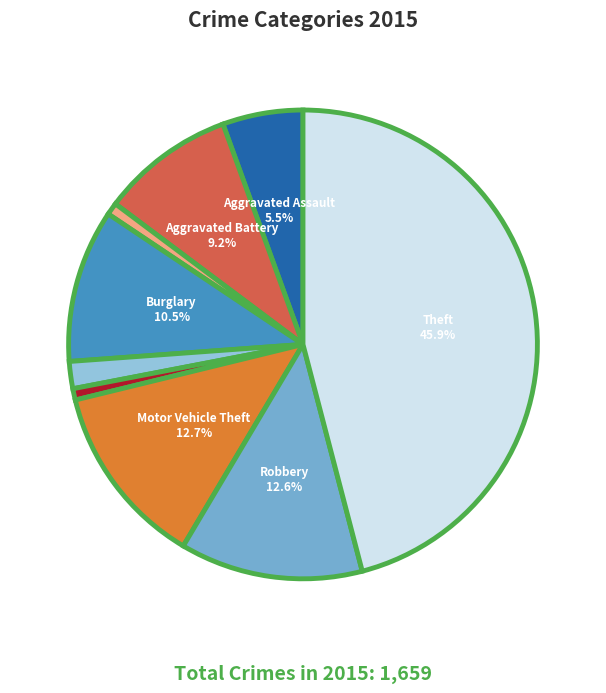

How many segments does this pie chart have?

9